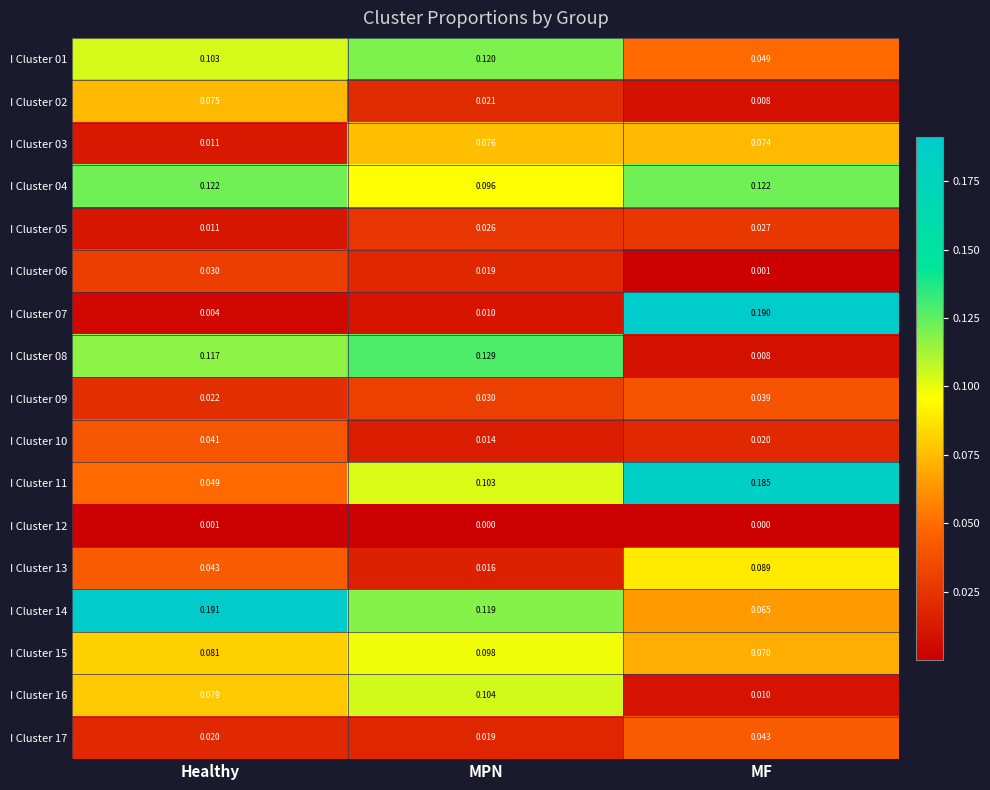

Which category has the lowest value in the I Cluster 09 series?

Healthy